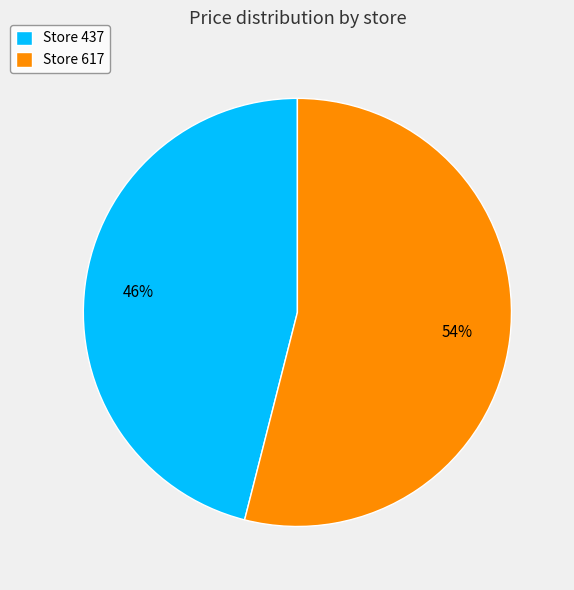

Approximately how many times larger is the value at Store 437 compared to Store 617?

0.9